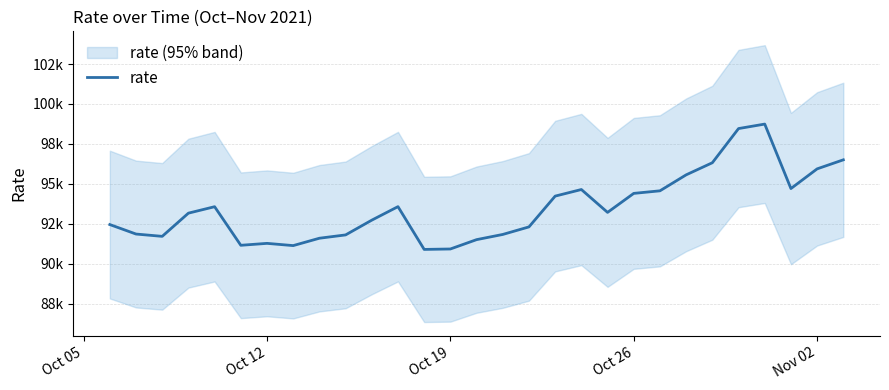

What is the average value?

93479.5